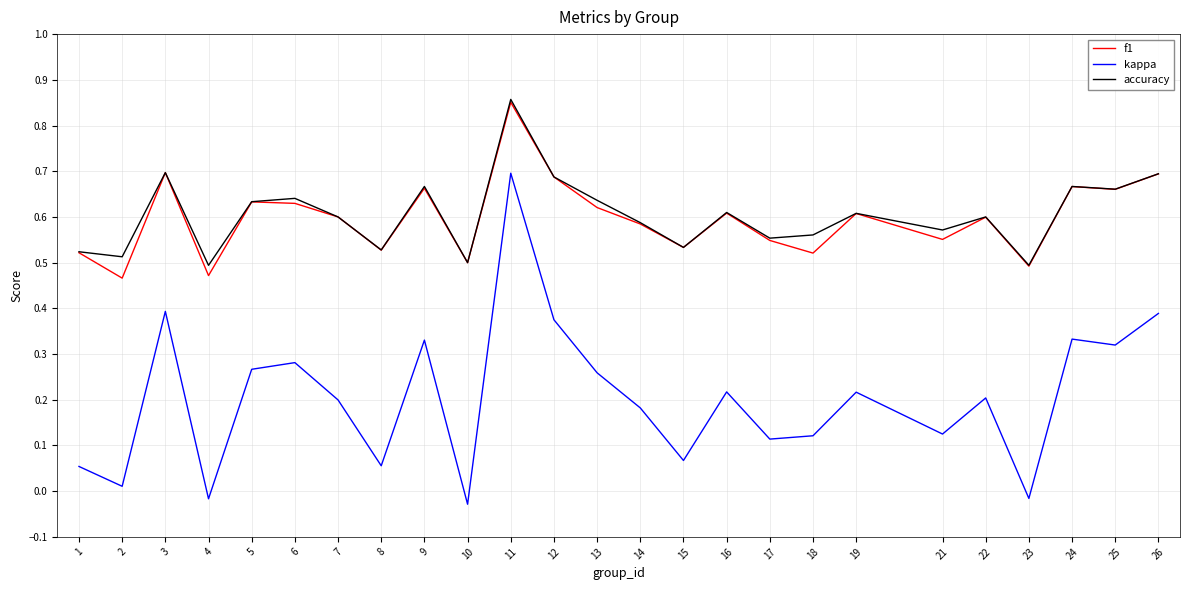

Where is the first local minimum for accuracy?

2